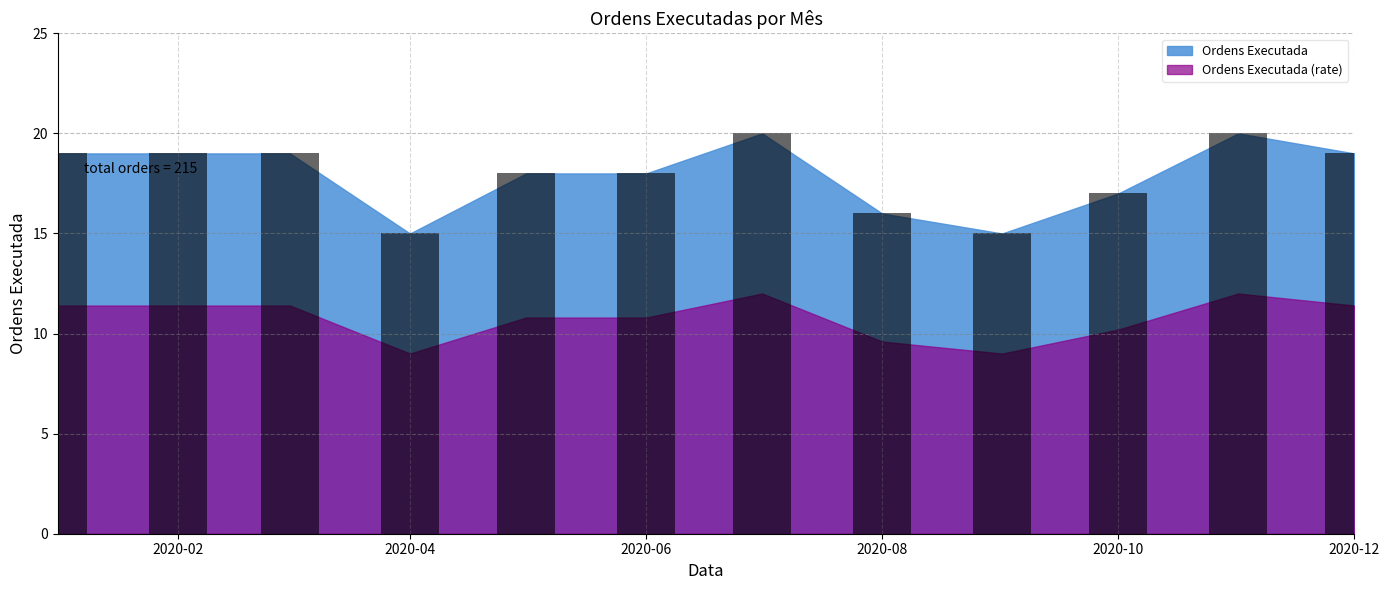

What is the change in value from 2020-04-01 to 2020-05-01?

+3